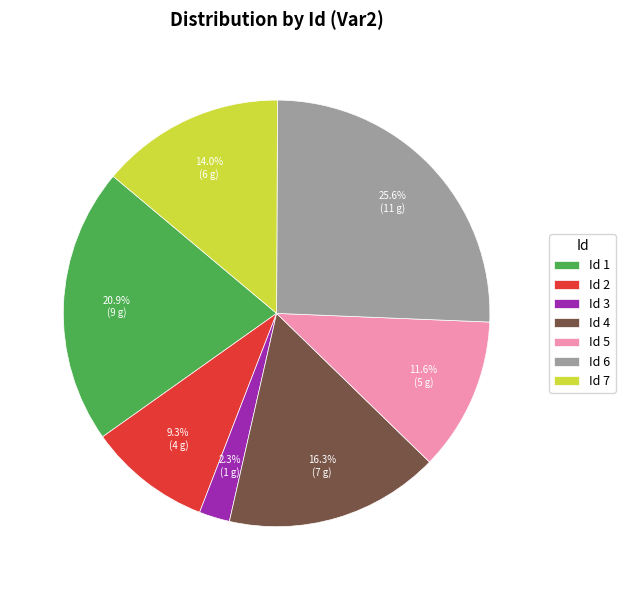

Between Id 5 and Id 7, which is larger?

Id 7